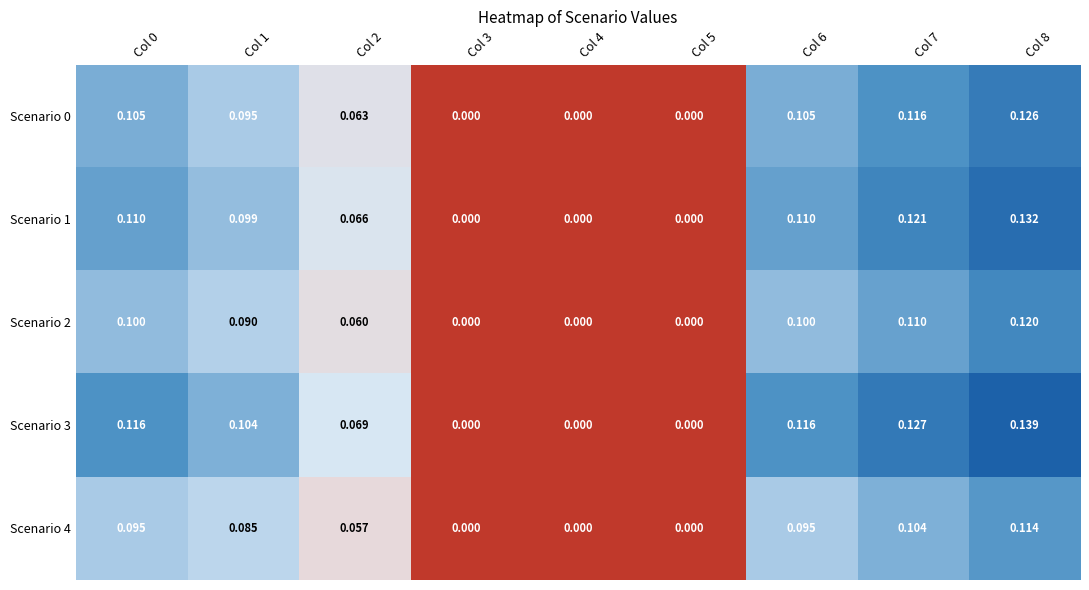

Is the value of Scenario 3 at Col 4 greater than the value of Scenario 2 at Col 1?

No